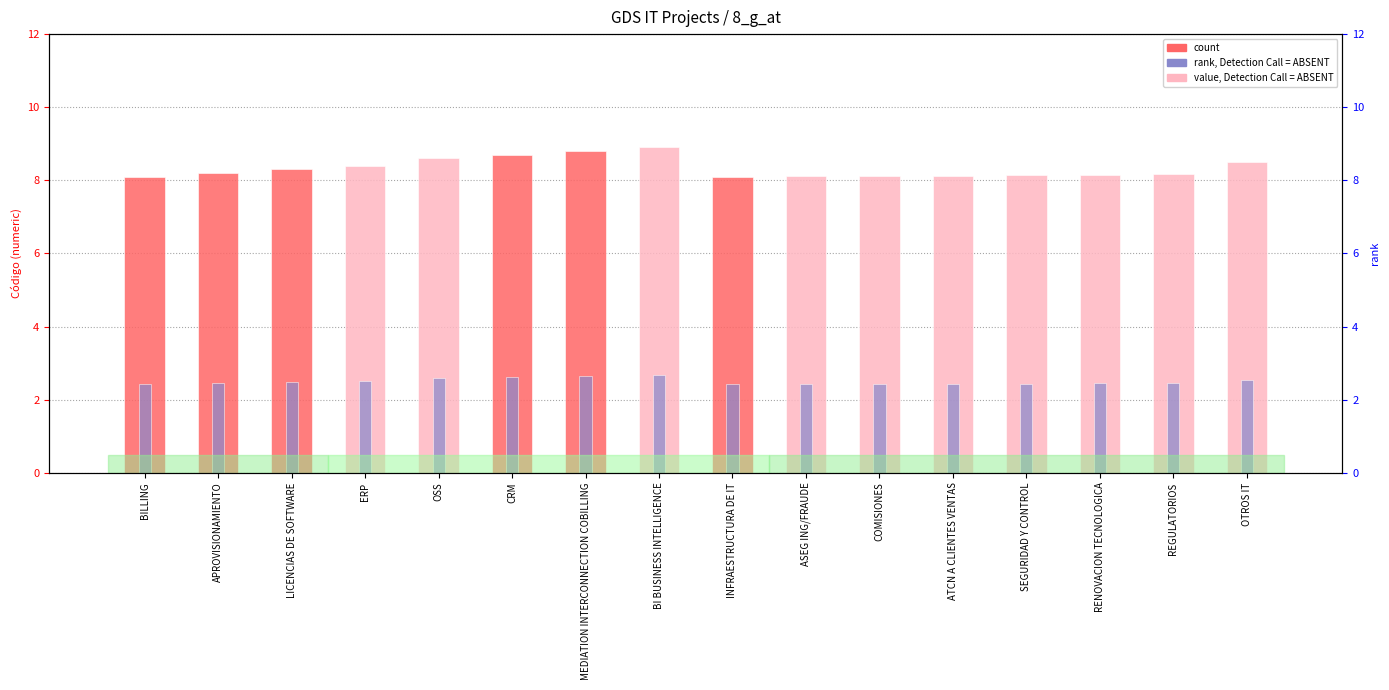

What is the spread (max minus min) of values at REGULATORIOS?

5.7